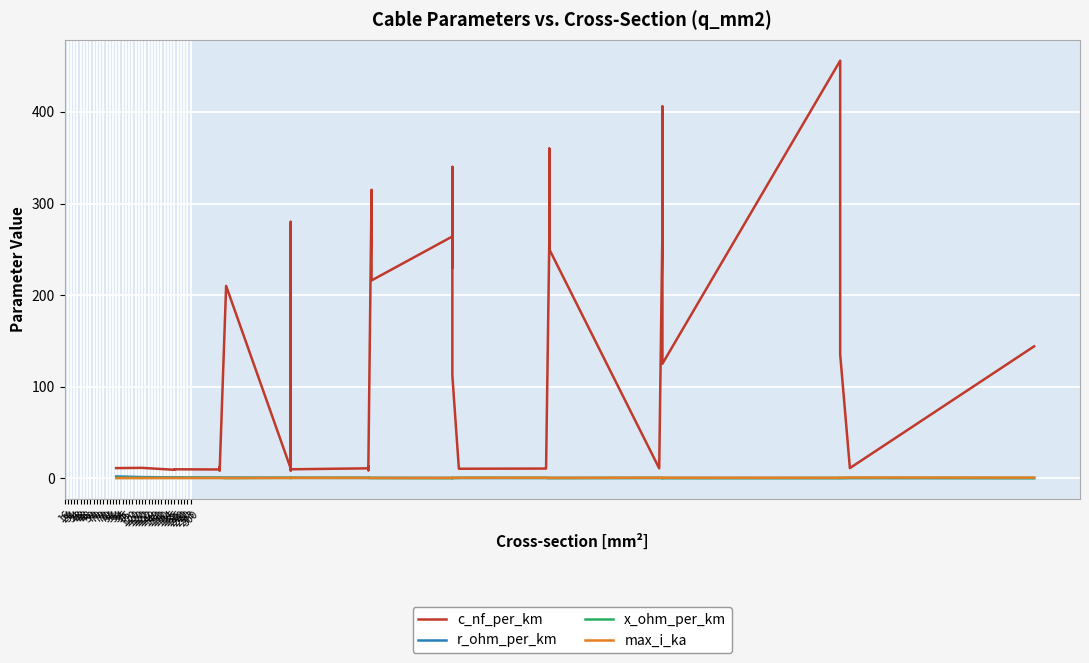

What value does the c_nf_per_km series have at 120?

230.0